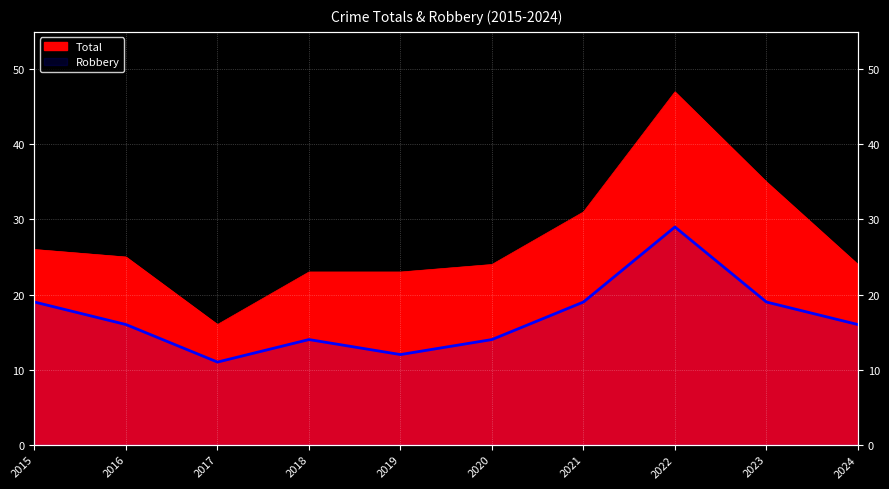

The Robbery series shows 19 at 2023. True or false?

True